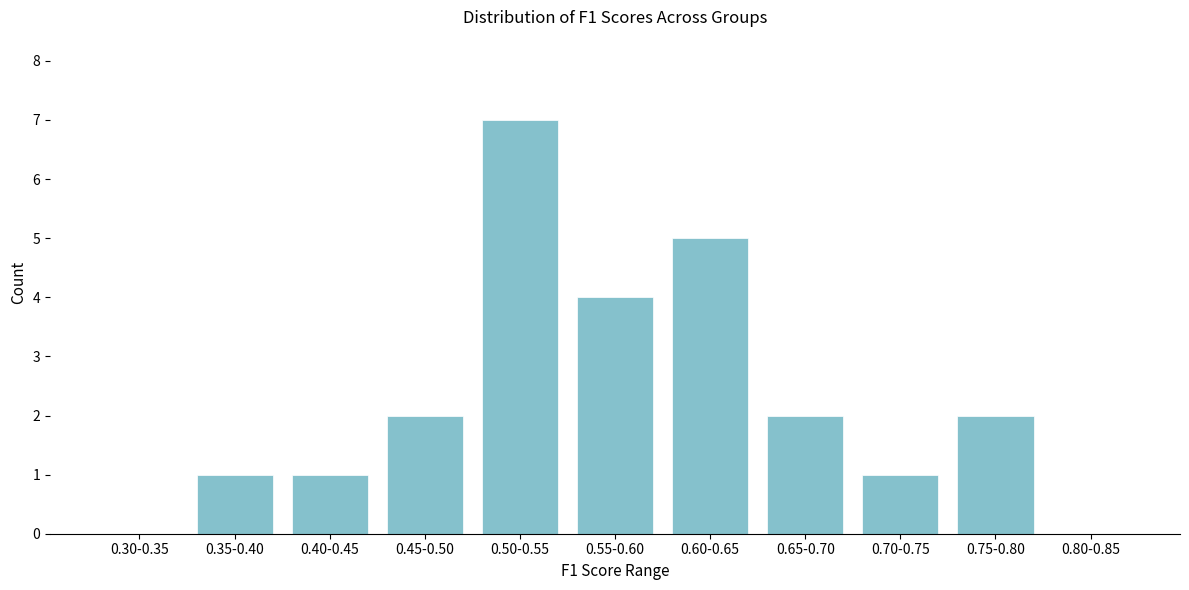

Reading right to left, extract all data points from this chart.

0.80-0.85=0	0.75-0.80=2	0.70-0.75=1	0.65-0.70=2	0.60-0.65=5	0.55-0.60=4	0.50-0.55=7	0.45-0.50=2	0.40-0.45=1	0.35-0.40=1	0.30-0.35=0